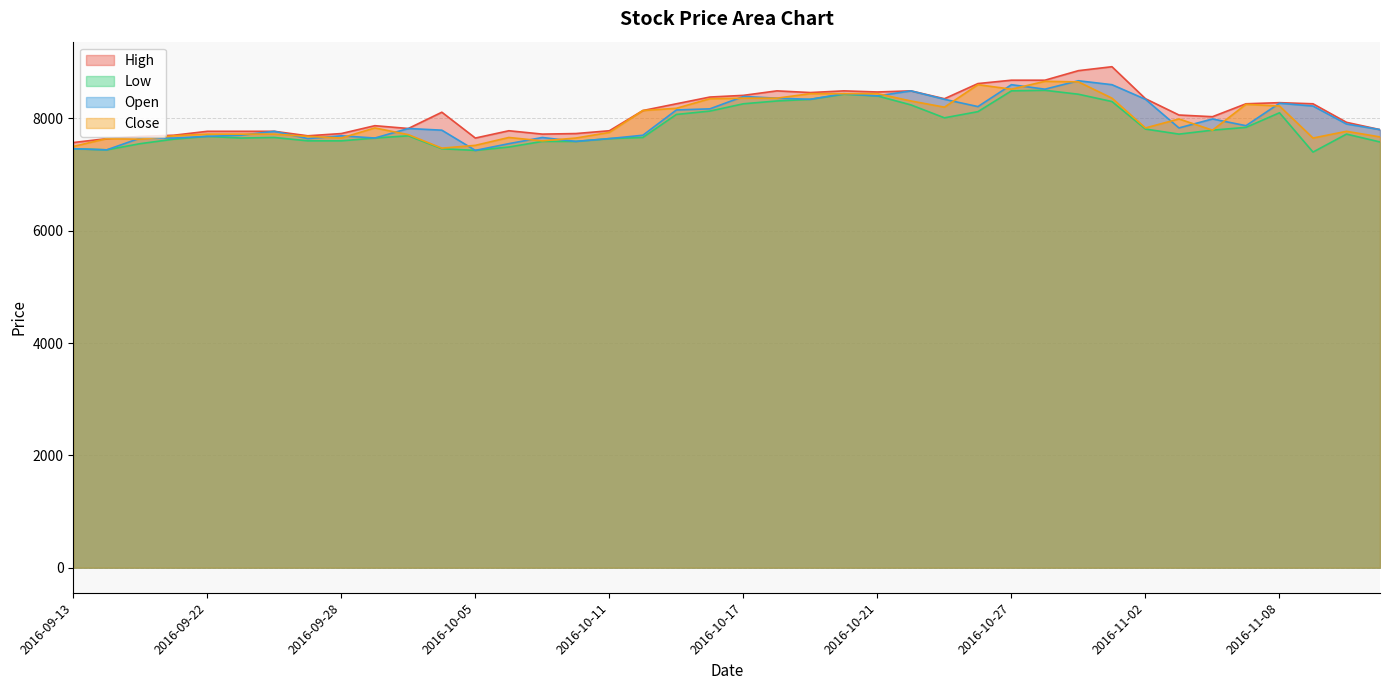

Which has a higher value, 2016-10-27 or 2016-09-20?

2016-10-27